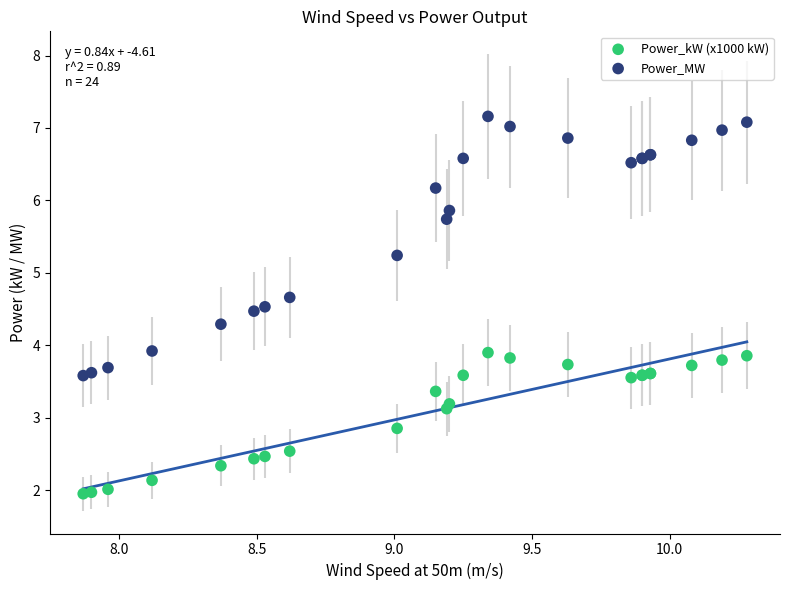

In the Power_MW series, what Y value is closest to 5?

5.2